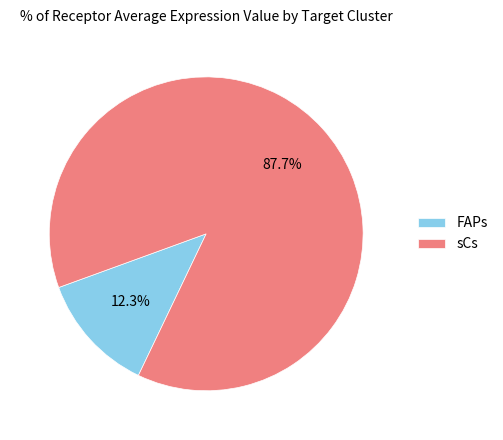

Rank the categories by value from highest to lowest.

sCs, FAPs